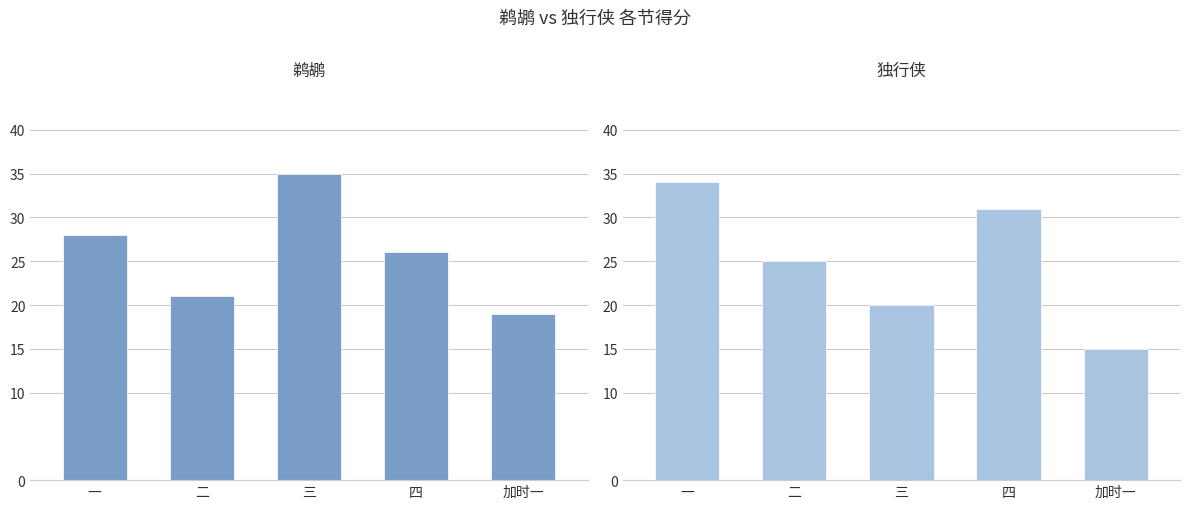

Are the bars grouped side by side (vs. stacked)?

Yes